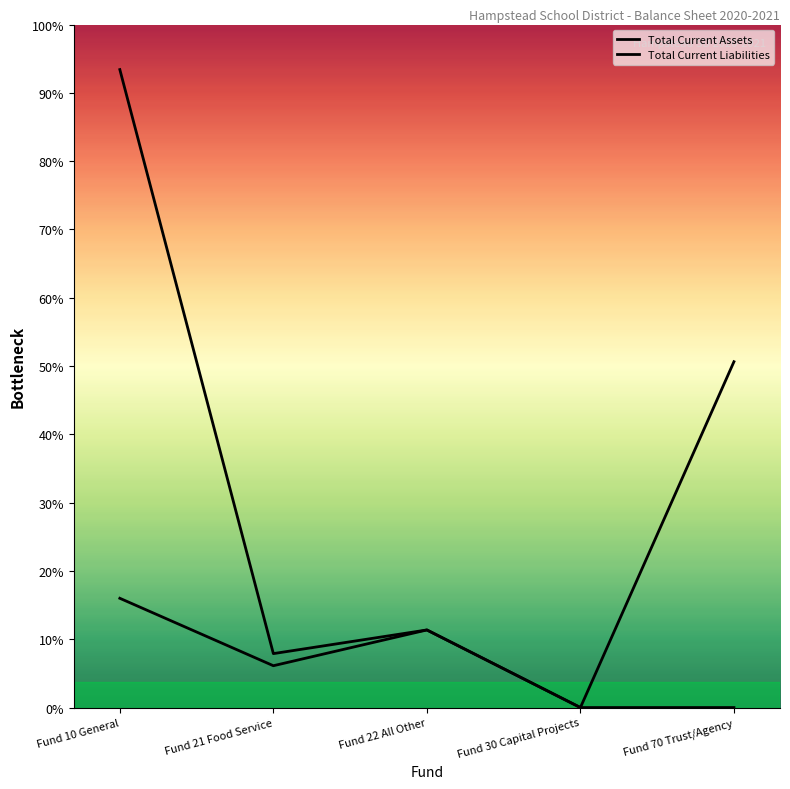

Is it true that Total Current Liabilities equals 0.0 at Fund 30 Capital Projects?

True